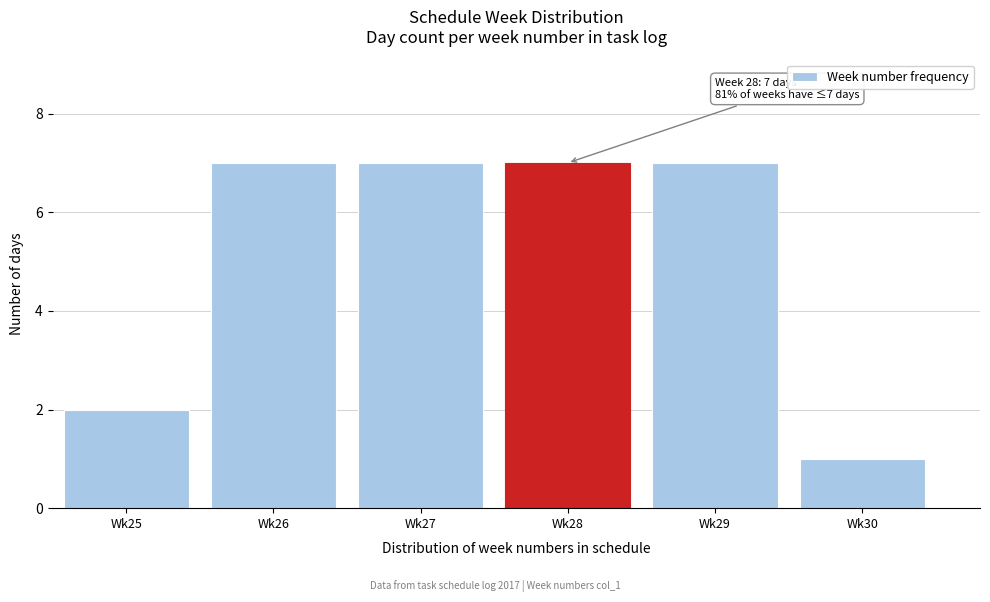

Reading left to right, extract all data points from this chart.

2	7	7	7	7	1